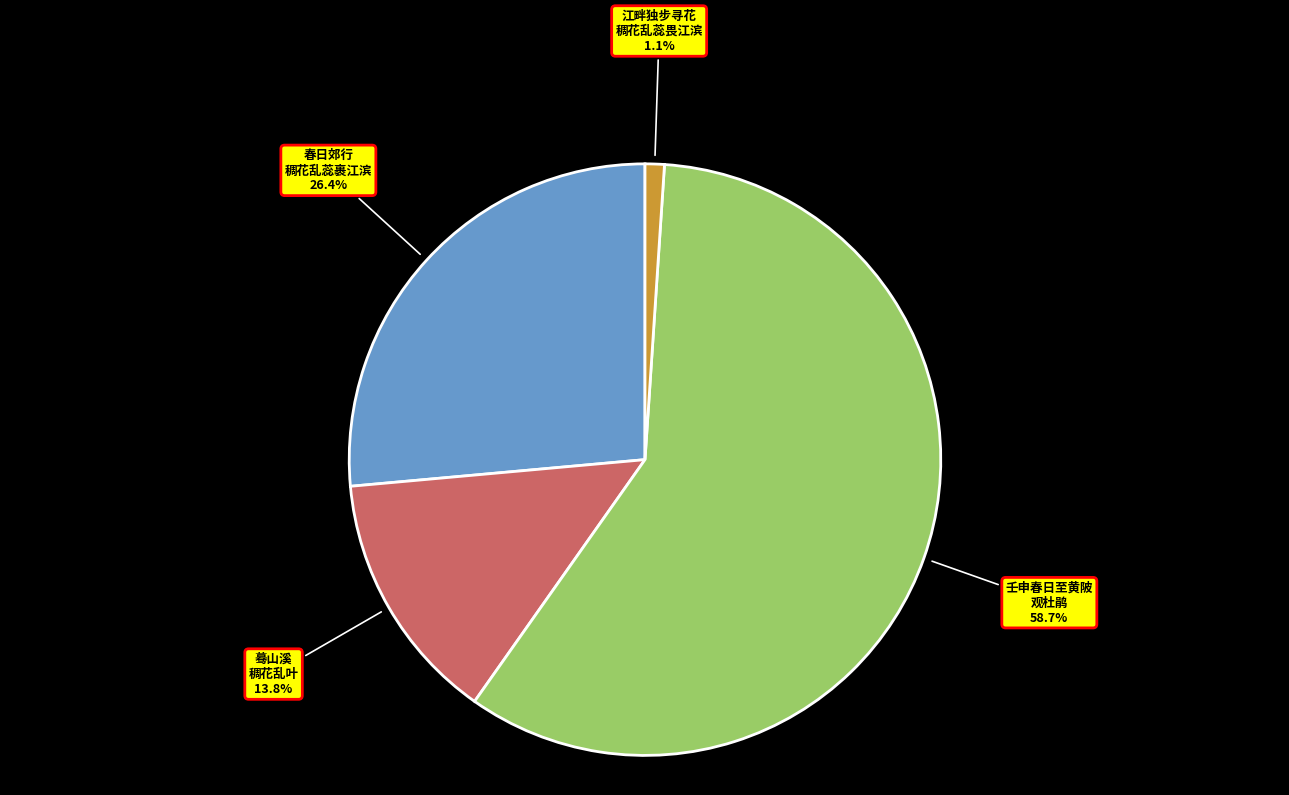

Count the number of slices in the pie.

4